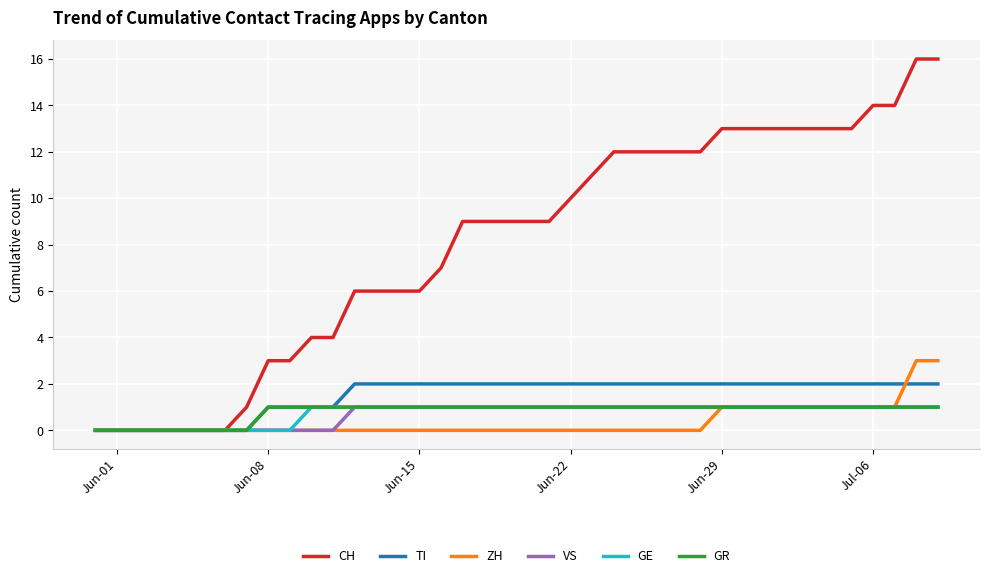

Is this an area chart (filled region under the line)?

No